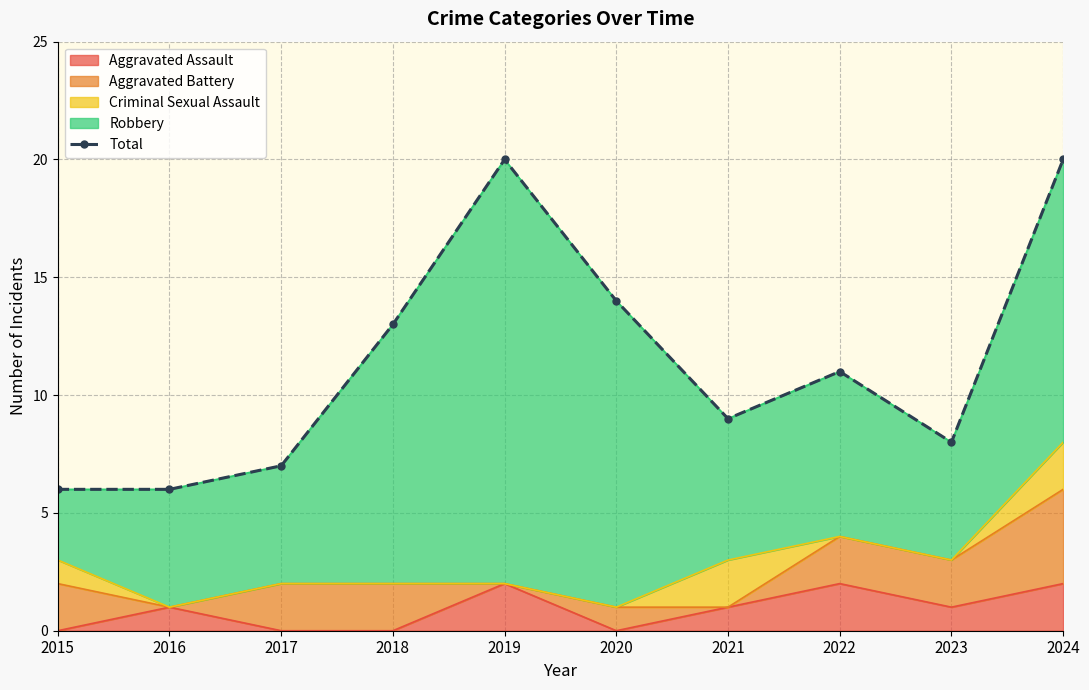

How many data points are less than 11?

5